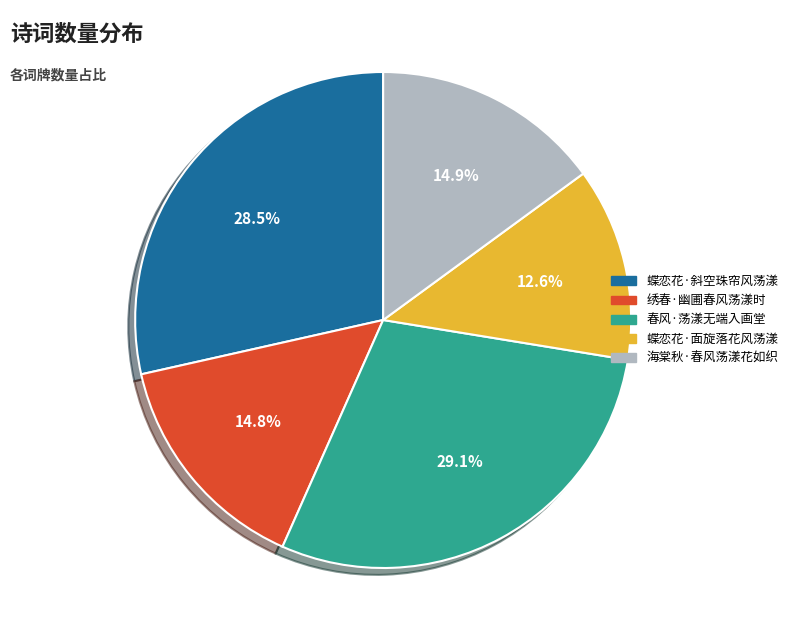

To the nearest percent, what is the difference between the 蝶恋花·斜空珠帘风荡漾 and 绣春·幽圃春风荡漾时 slice percentages?

14%